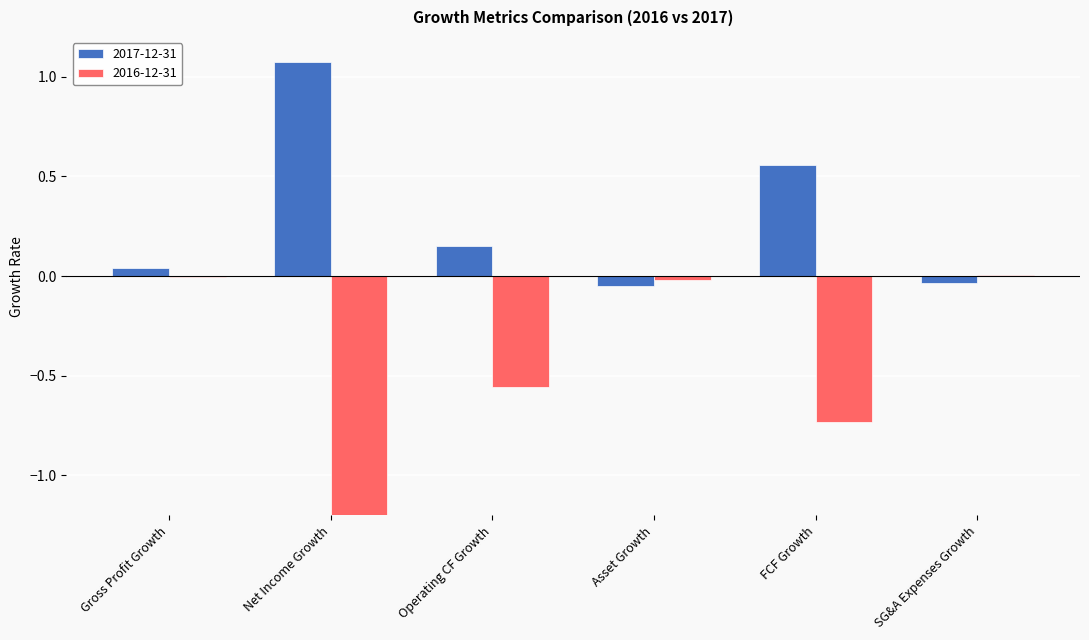

Which series changed the most between Net Income Growth and Asset Growth?

2016-12-31